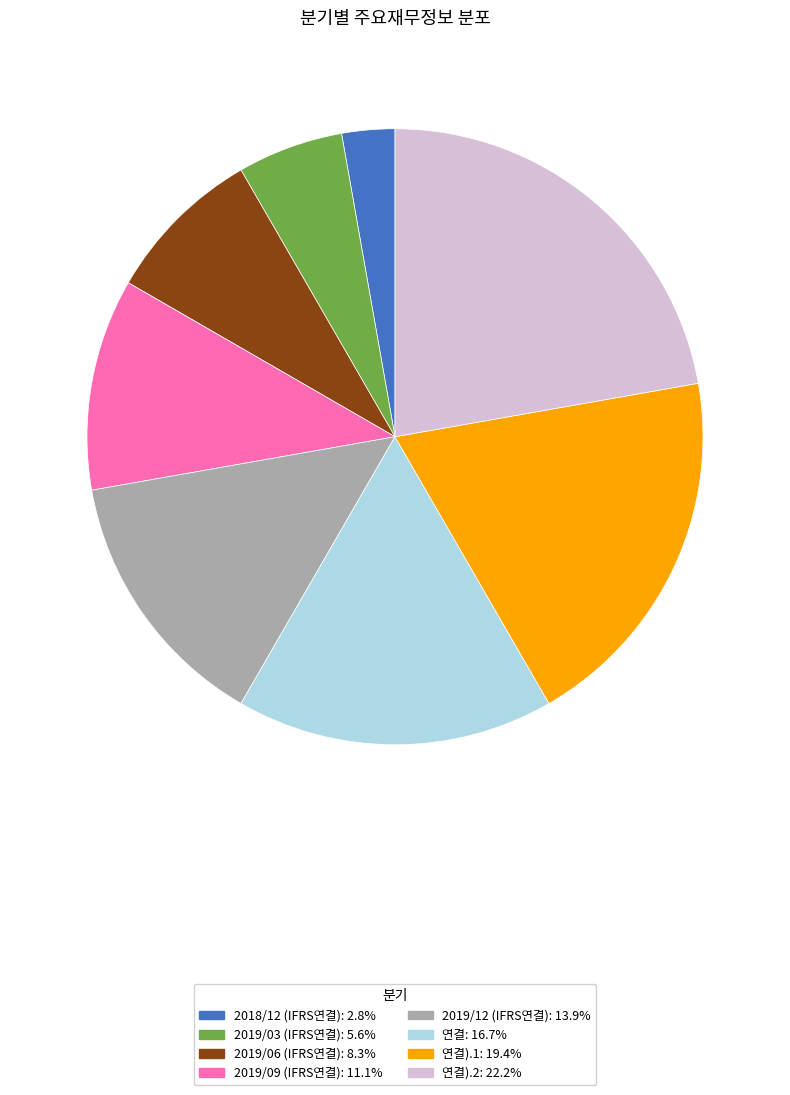

Is there a majority slice in this chart?

No